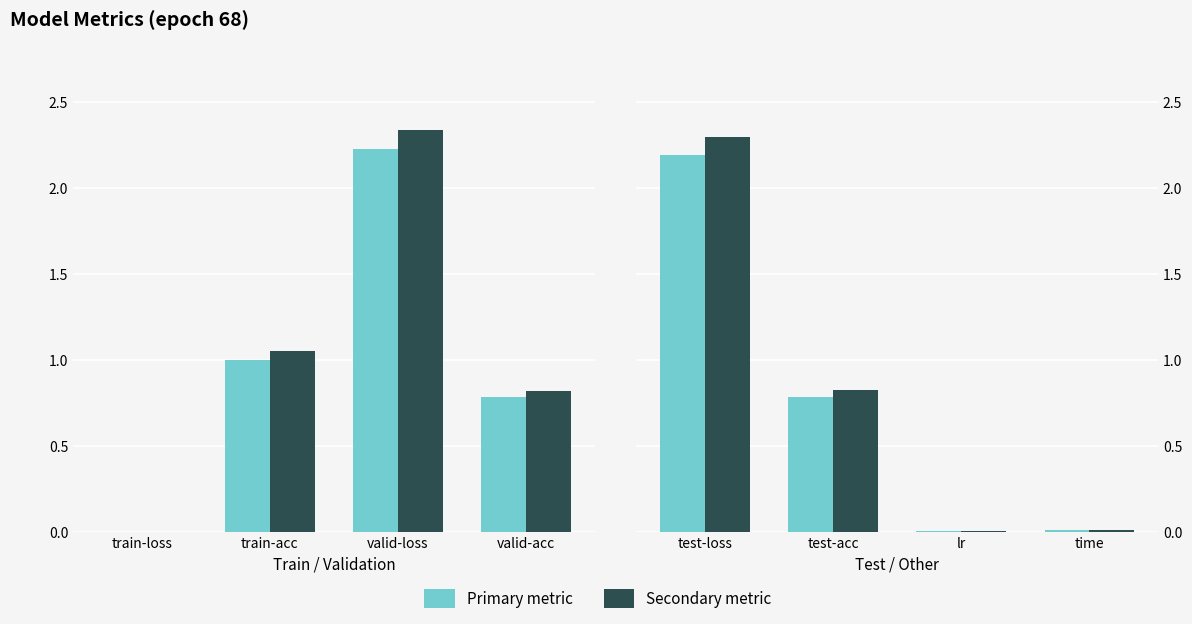

Which series has the largest total across all categories?

Secondary metric